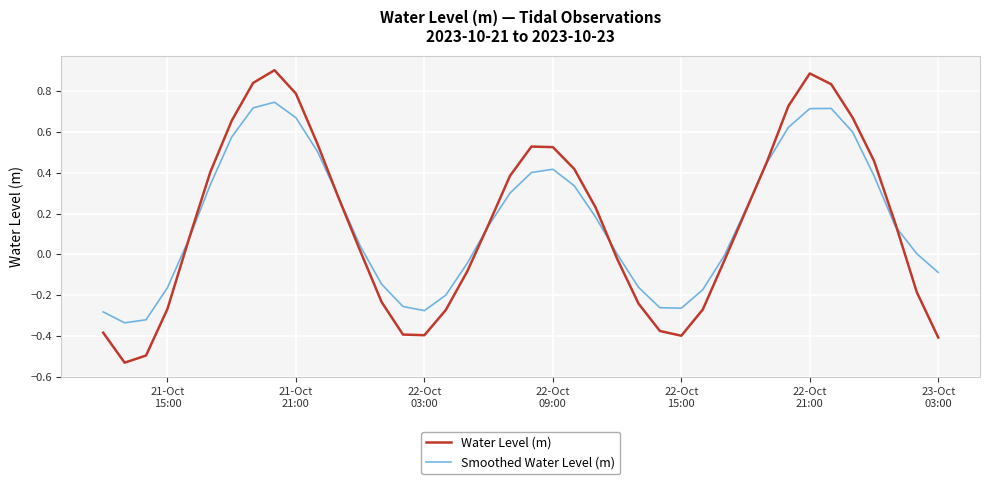

What is the maximum value for Water Level (m)?

0.9